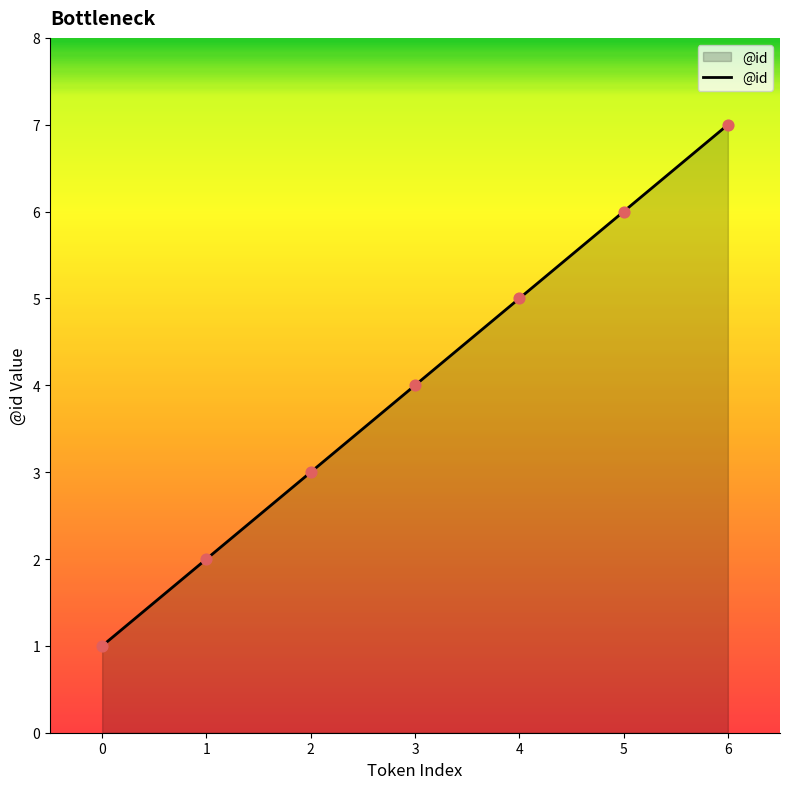

What is the change in value from 4 to 6?

+2